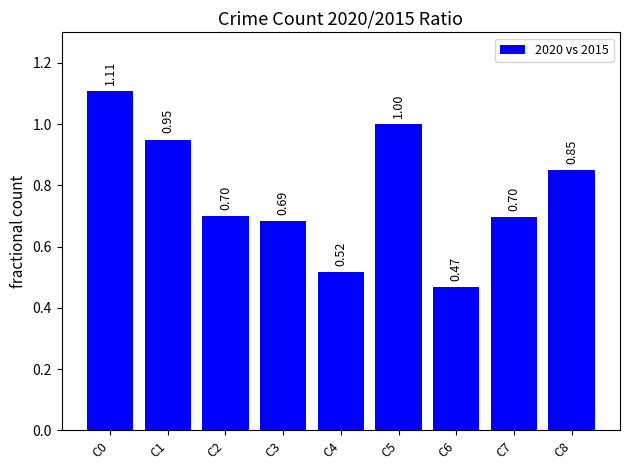

What is the difference between the maximum and minimum values?

0.6